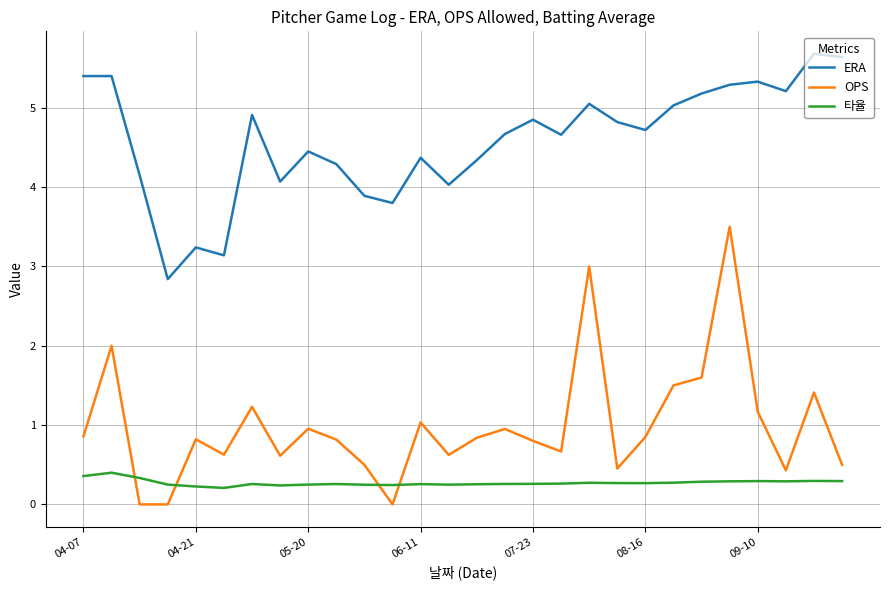

Does the chart display data point markers on the line(s)?

No